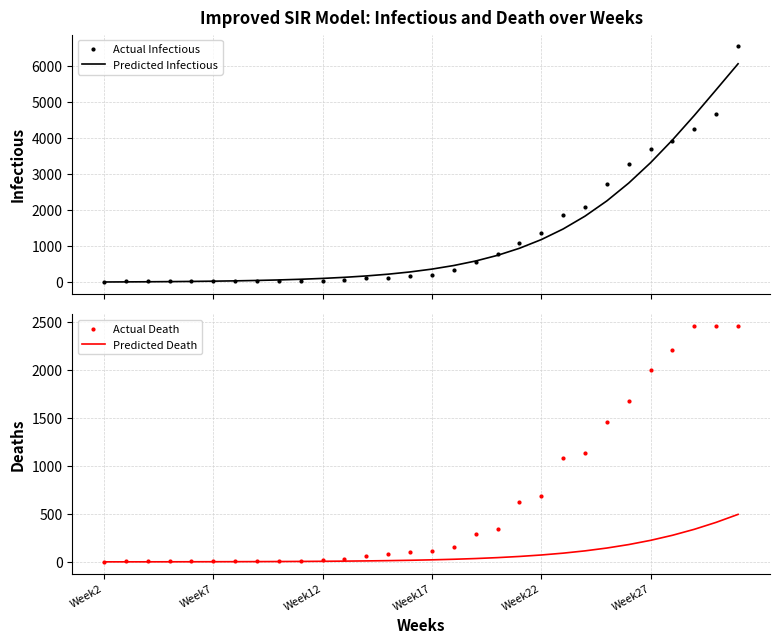

What are all the series names shown in the legend?

Actual Infectious, Predicted Infectious, Actual Death, Predicted Death